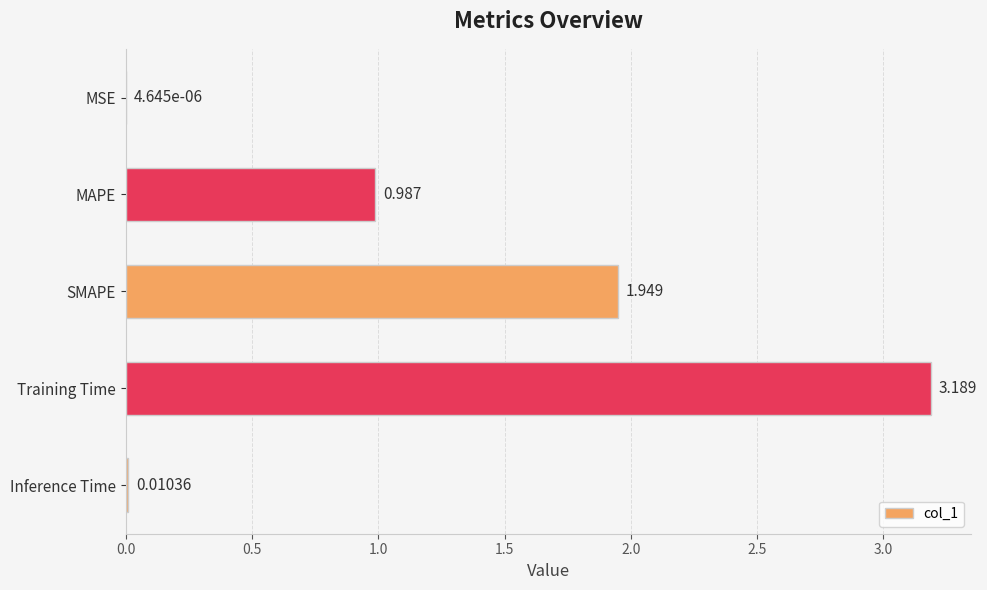

Between Inference Time and SMAPE, which is larger?

SMAPE